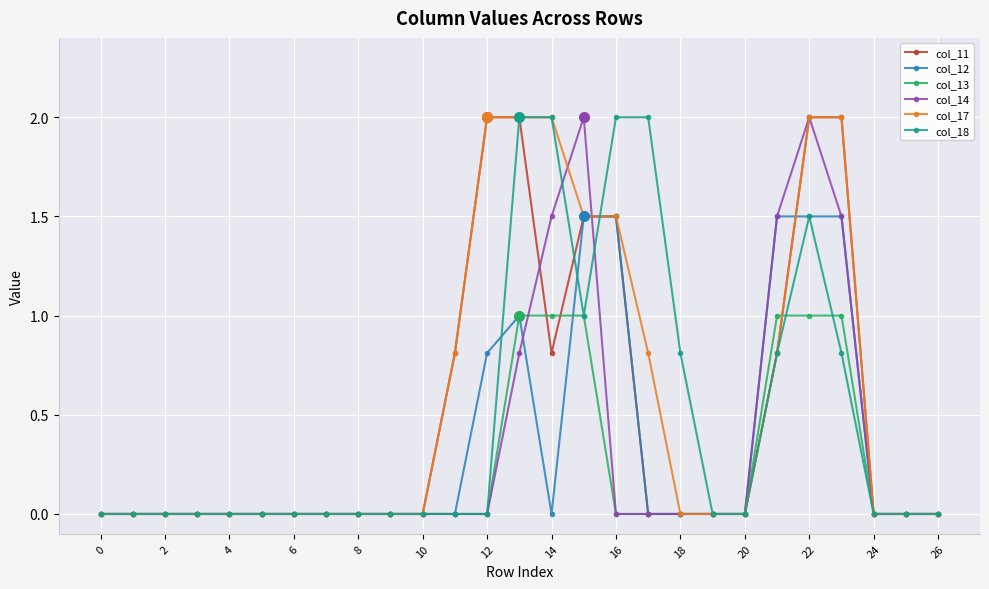

What is the maximum value for col_13?

1.0